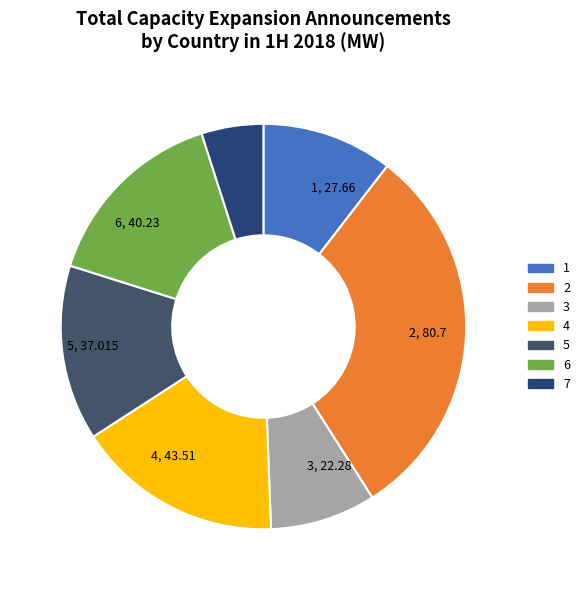

Is it true that 4 is 25% of the pie?

False